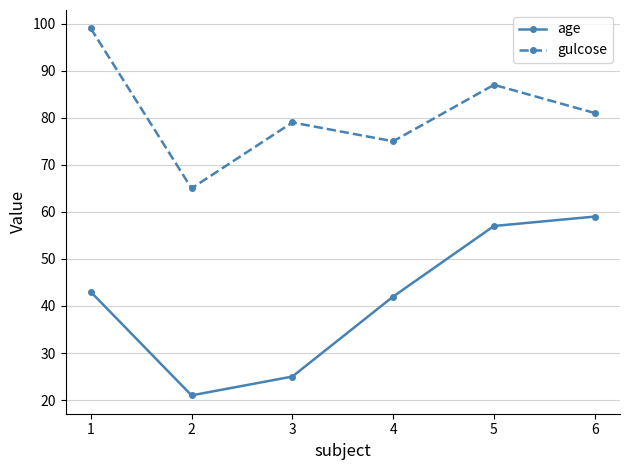

What is the difference between the second highest and second lowest values in the gulcose series?

12